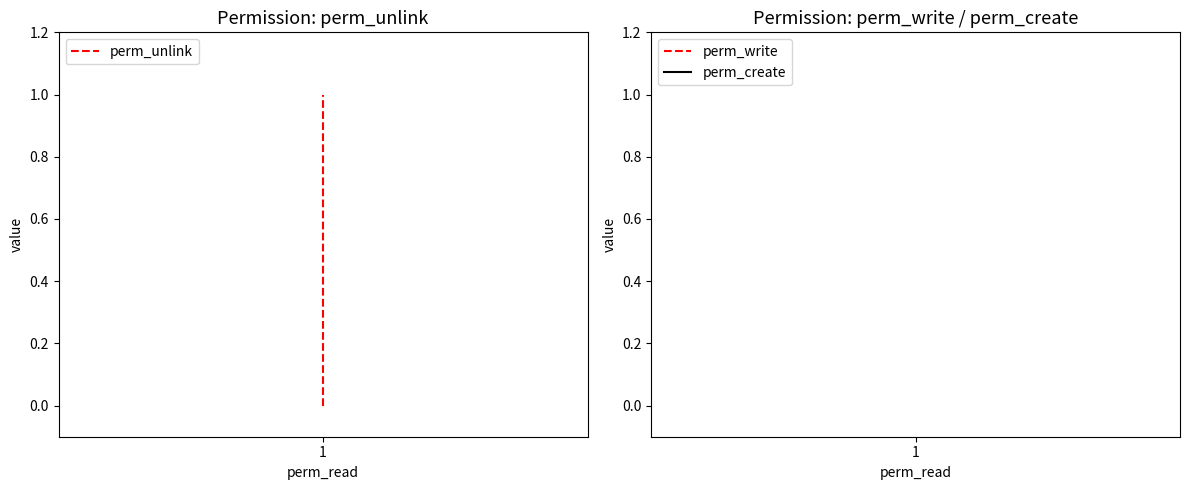

Between 1 and 1, which series saw the biggest shift?

perm_unlink